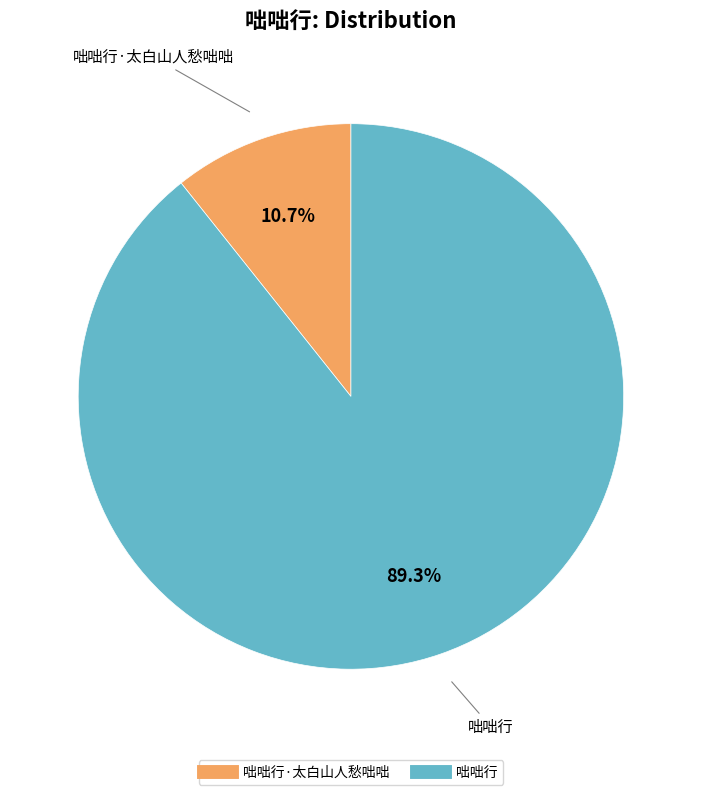

Is there any slice that represents more than half of the pie?

Yes